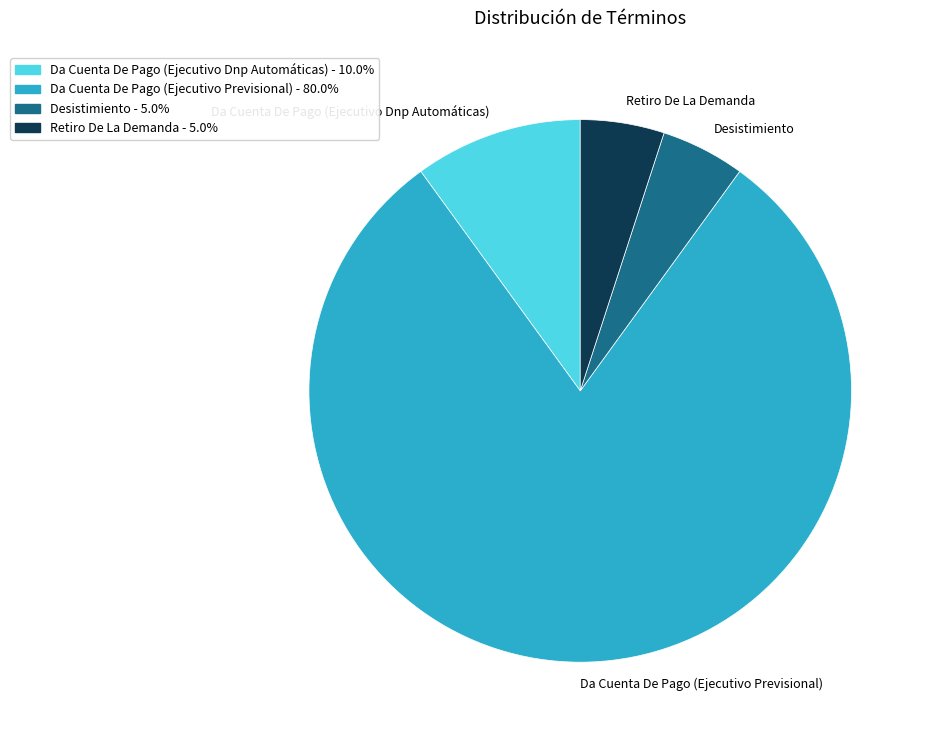

Which has a higher value, Da Cuenta De Pago (Ejecutivo Dnp Automáticas) or Da Cuenta De Pago (Ejecutivo Previsional)?

Da Cuenta De Pago (Ejecutivo Previsional)